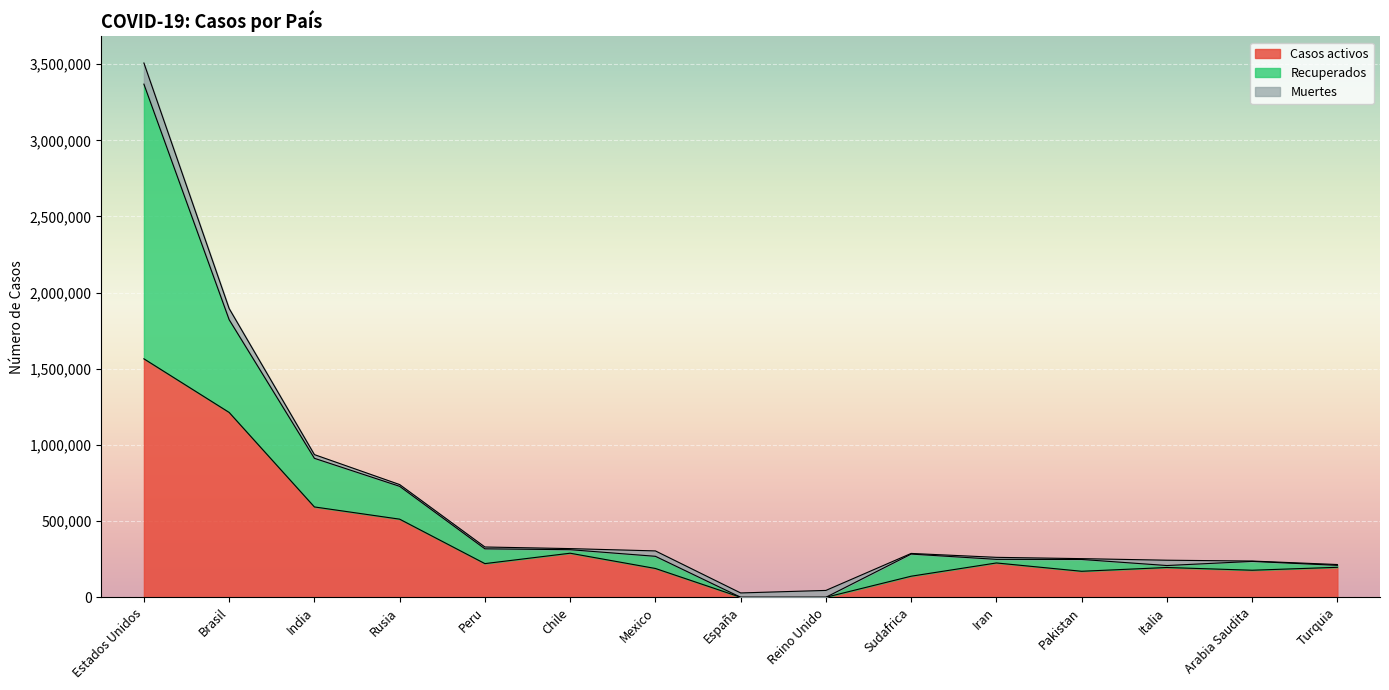

The value of Recuperados at Peru is 446460. True or false?

False